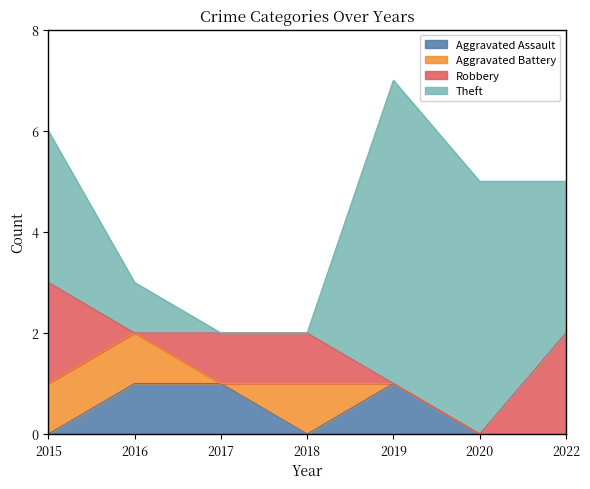

Is it true that Robbery equals 2 at 2022?

True